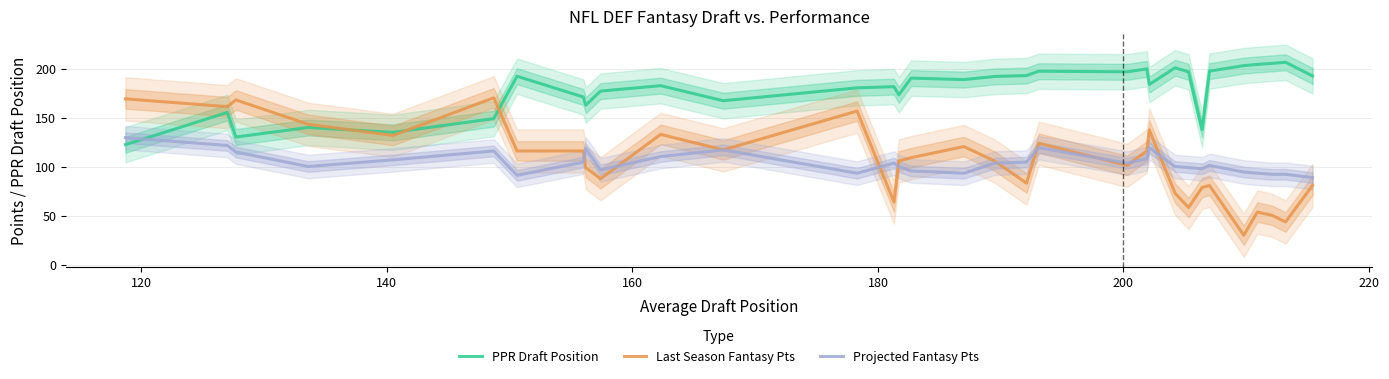

What is the minimum value for PPR Draft Position?

122.6